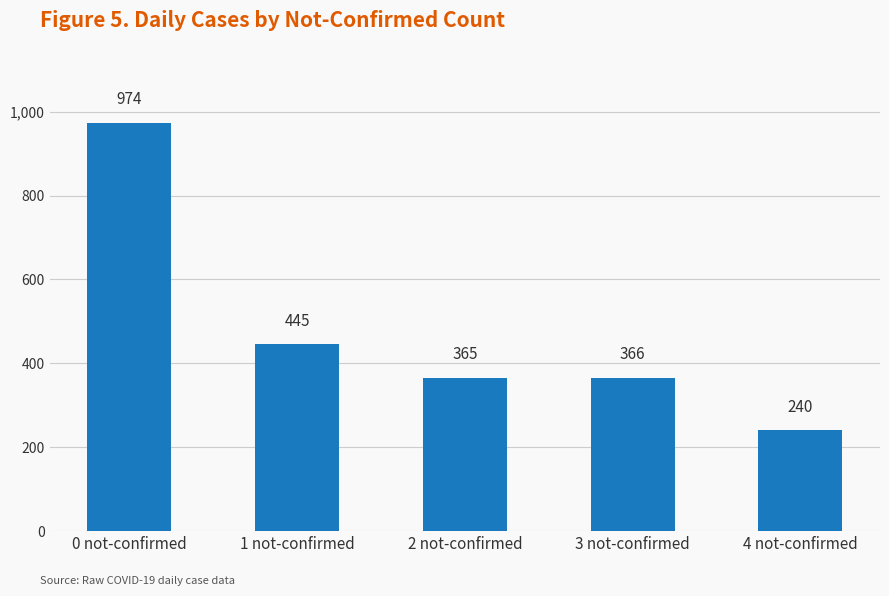

What is the change in value from 0 not-confirmed to 2 not-confirmed?

-609